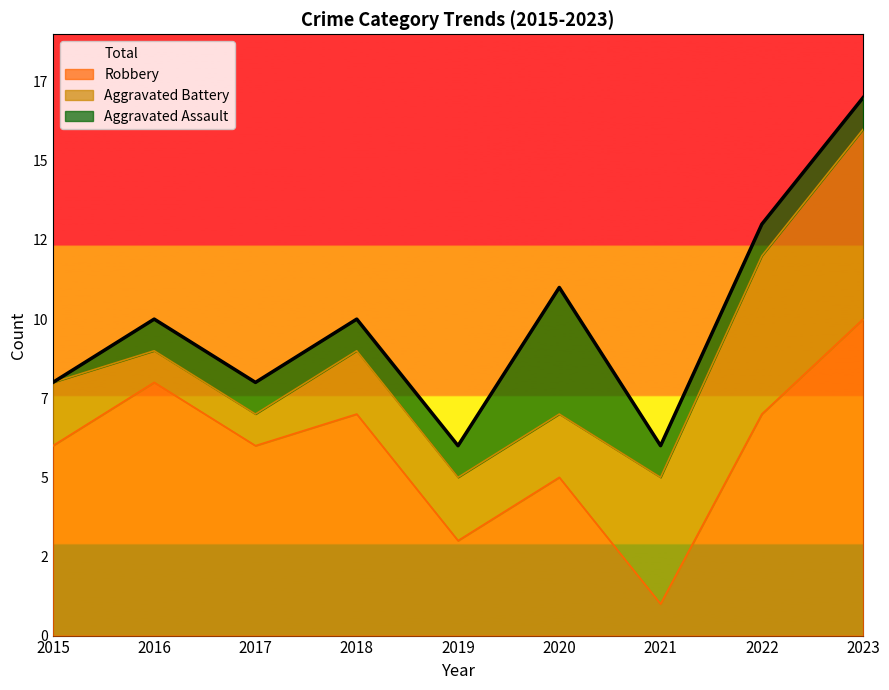

Is it true that the value at 2015 is 12?

False